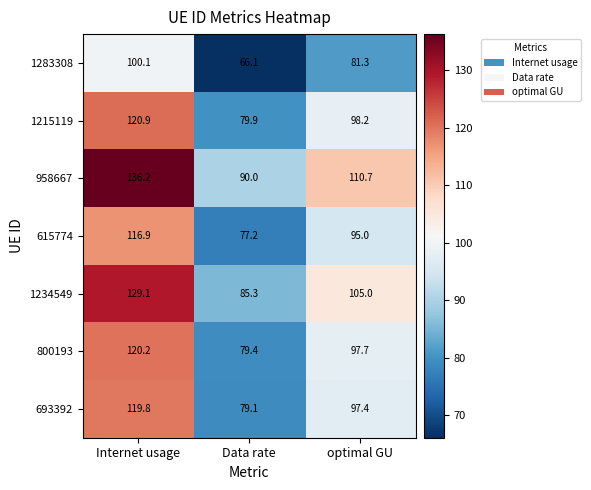

Which series has the widest spread of values?

958667